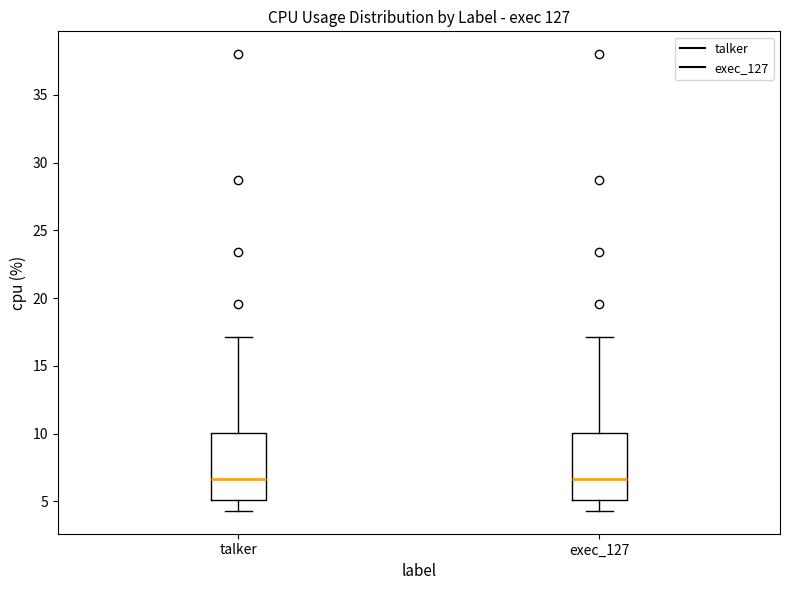

Reading left to right, read every box against the y-axis: the position of its median line, the range the box covers, and the ends of its whiskers. The values are not printed on the chart, so give them approximately, as read against the axis.

talker: median 6.5, box 5.0 to 10.0, whiskers 4.5 to 17.0
exec_127: median 6.5, box 5.0 to 10.0, whiskers 4.5 to 17.0